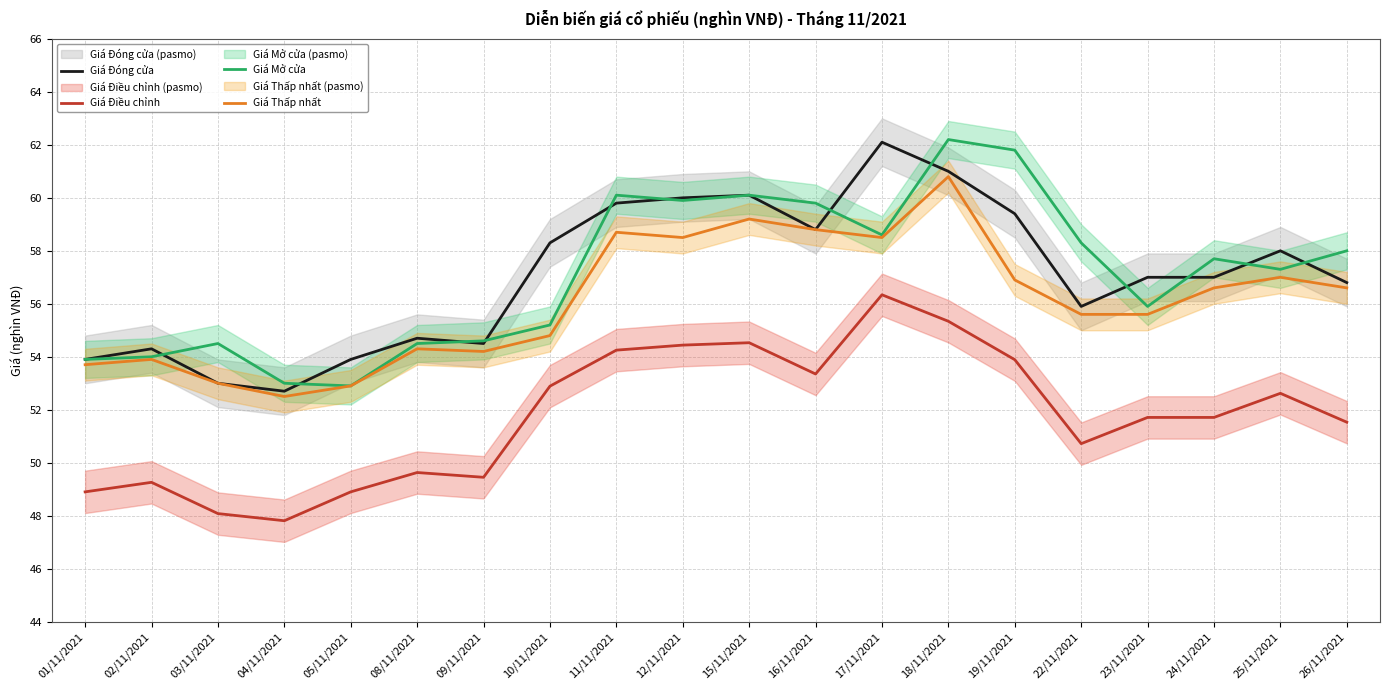

True or false: Giá Điều chỉnh and Giá Thấp nhất cross at least once.

False